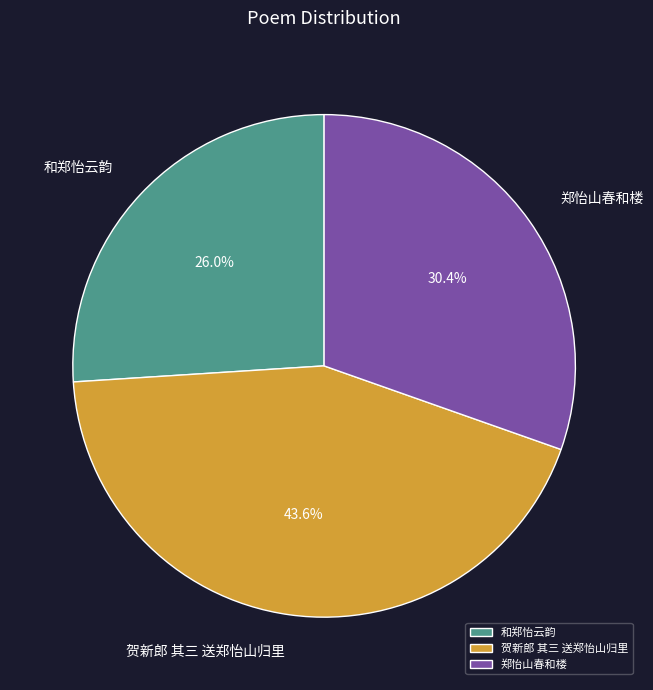

Between 贺新郎 其三 送郑怡山归里 and 和郑怡云韵, which is larger?

贺新郎 其三 送郑怡山归里